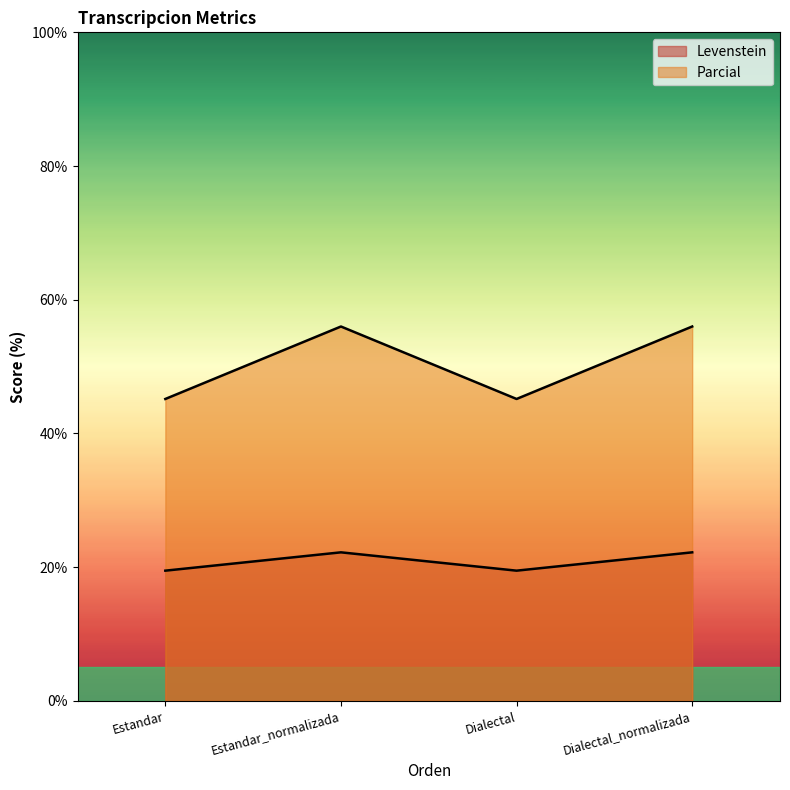

True or false: Levenstein and Parcial intersect in this chart.

False